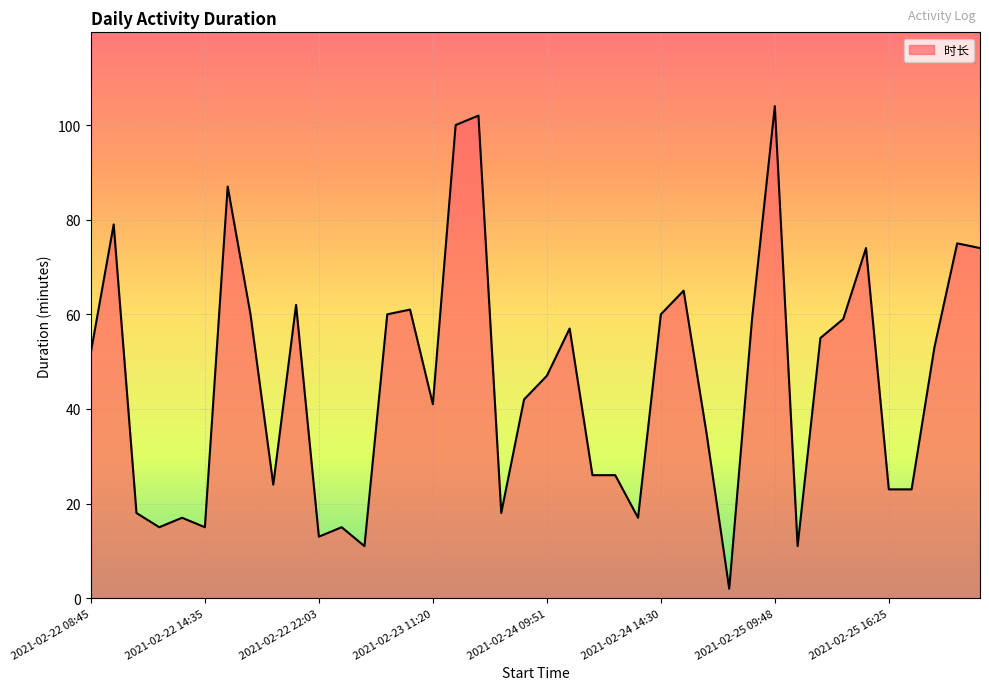

How many lines are shown in the chart?

1